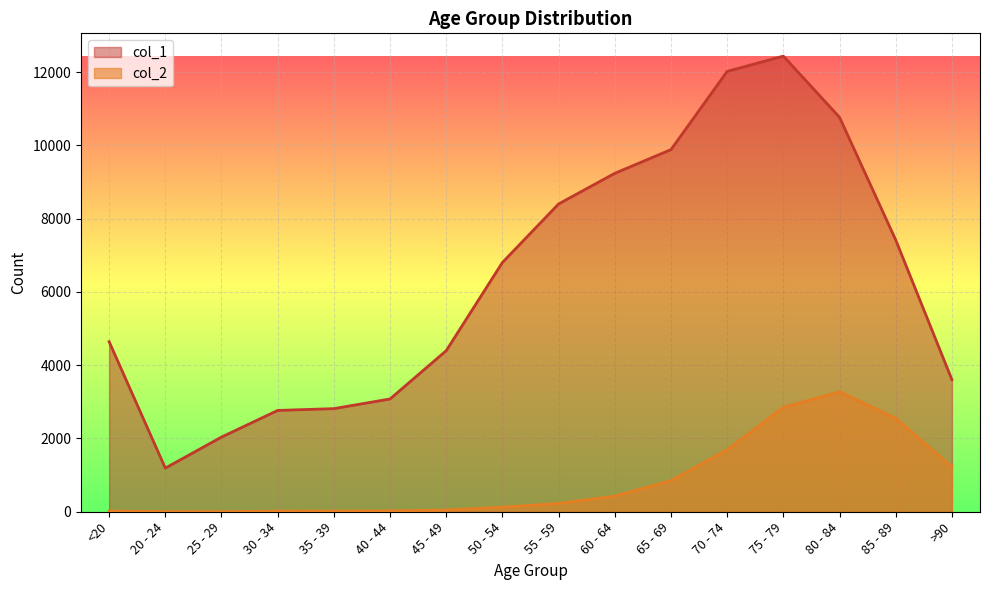

True or false: col_1 and col_2 intersect in this chart.

False